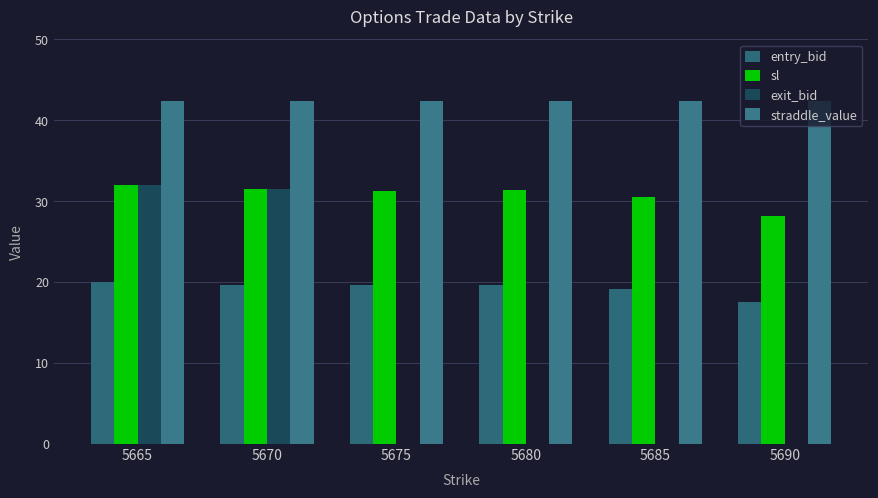

What is the value of the straddle_value bar at the 4th from the left?

42.4